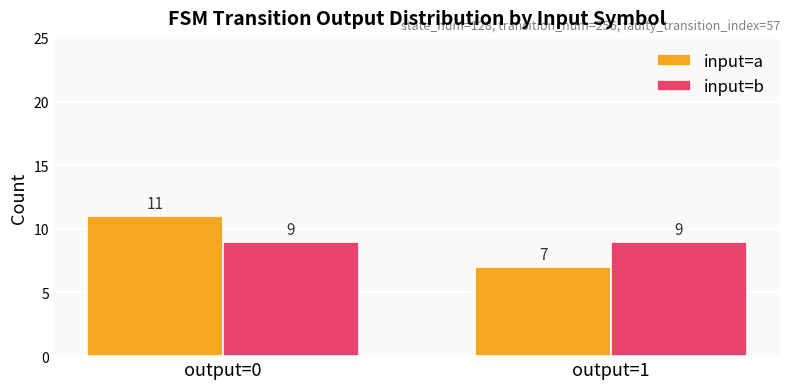

Rank the series by their maximum value, from highest to lowest.

input=a, input=b